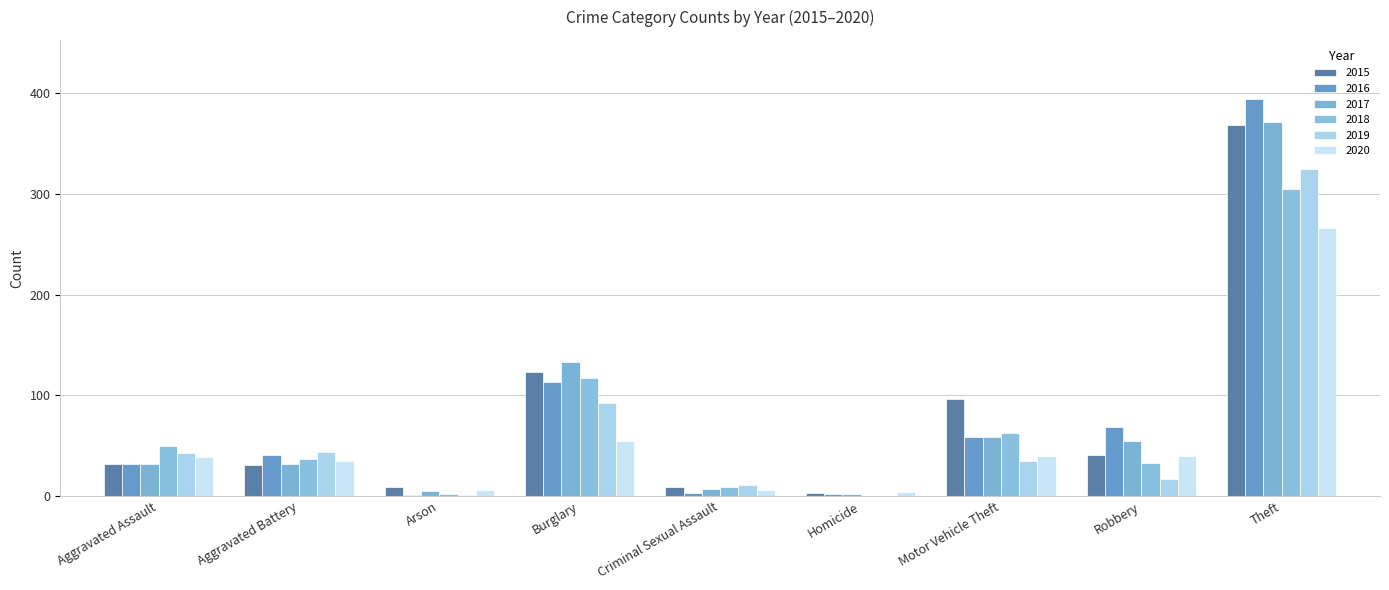

What is the label of the 1st bar from the right?

Theft